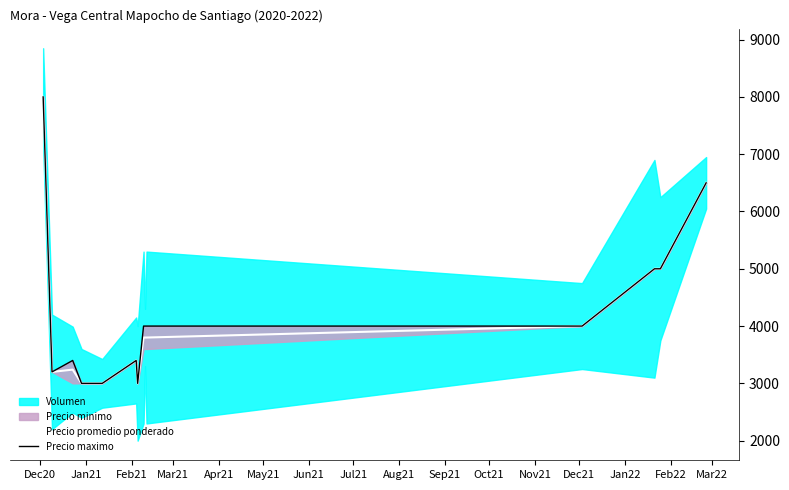

True or false: Precio promedio ponderado and Precio maximo cross at least once.

False